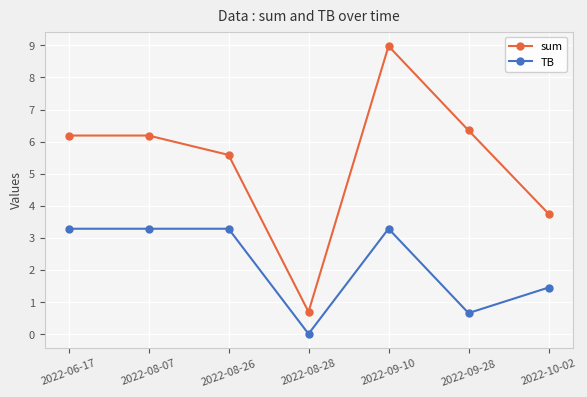

What is the difference between the maximum and second lowest values in the sum series?

5.2